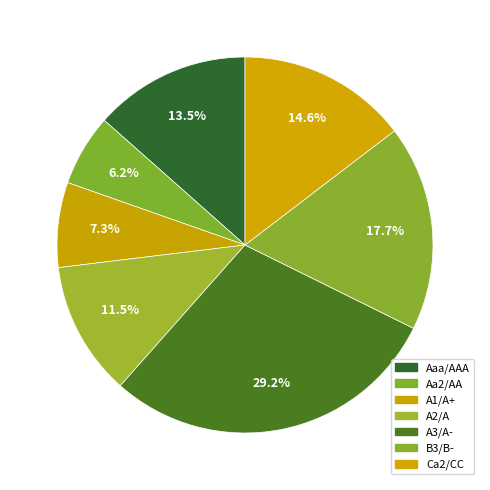

Rank the categories by value from highest to lowest.

A3/A-, B3/B-, Ca2/CC, Aaa/AAA, A2/A, A1/A+, Aa2/AA